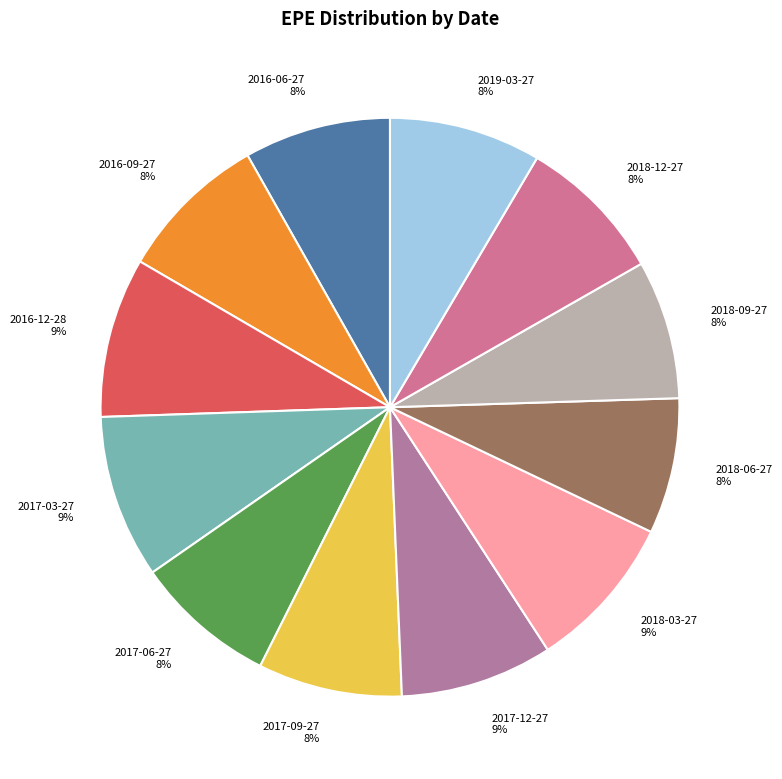

How many slices are in this pie chart?

12